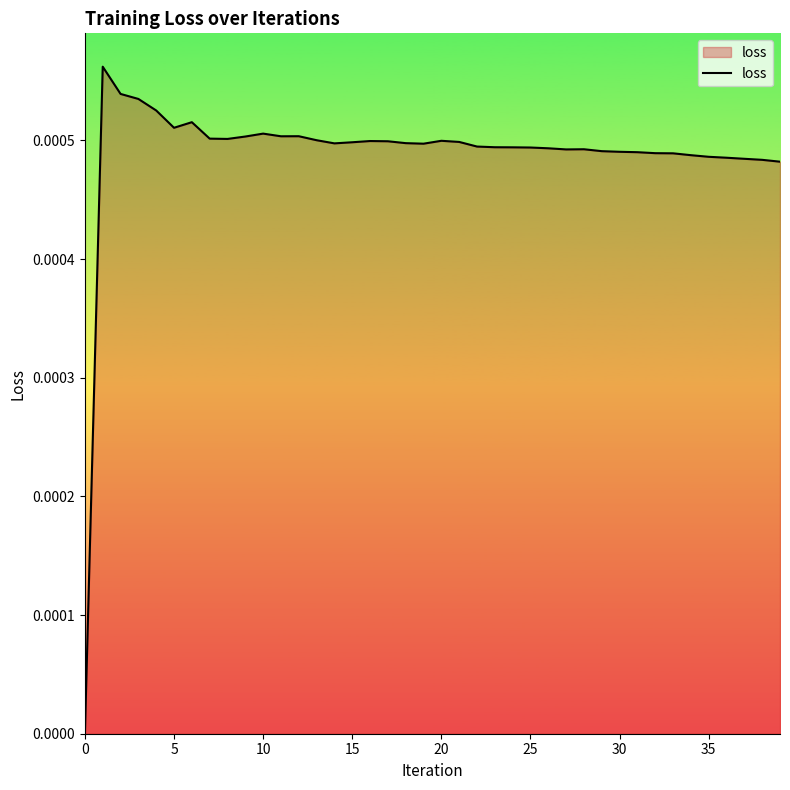

Does the chart display data point markers on the line(s)?

No